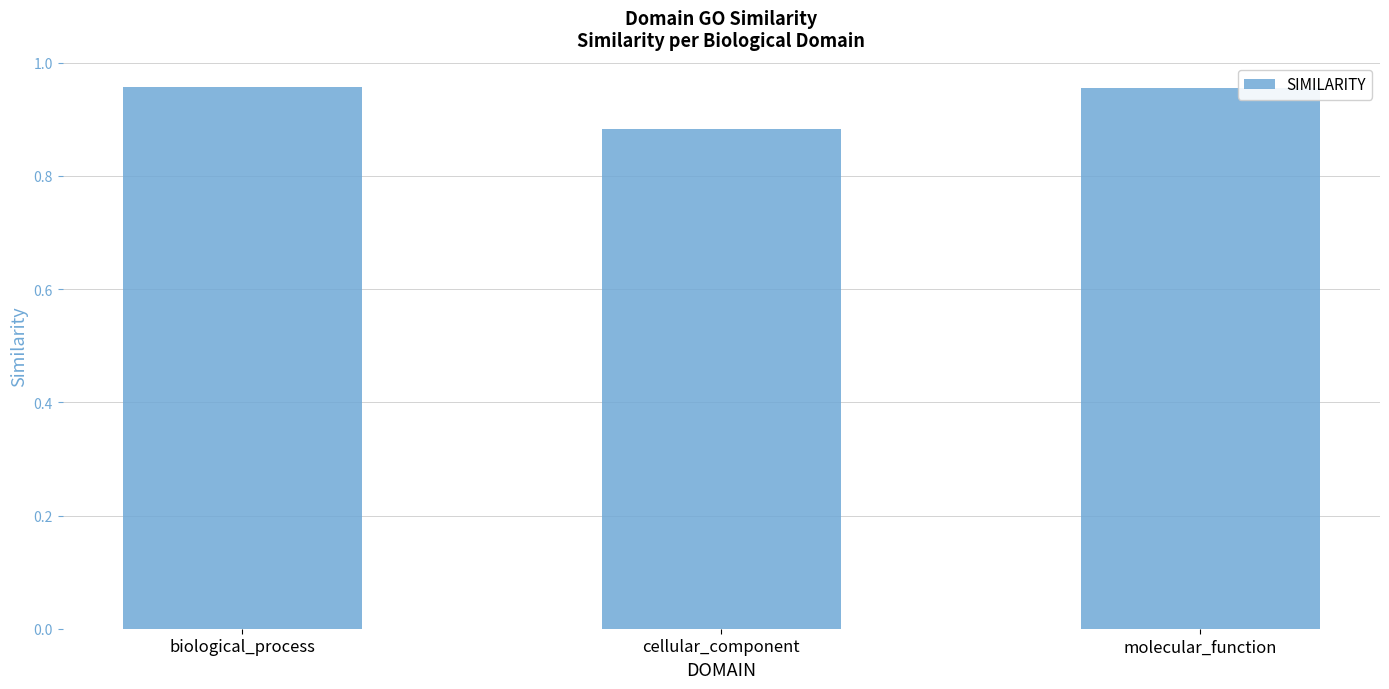

What is the change in value from biological_process to cellular_component?

-0.1